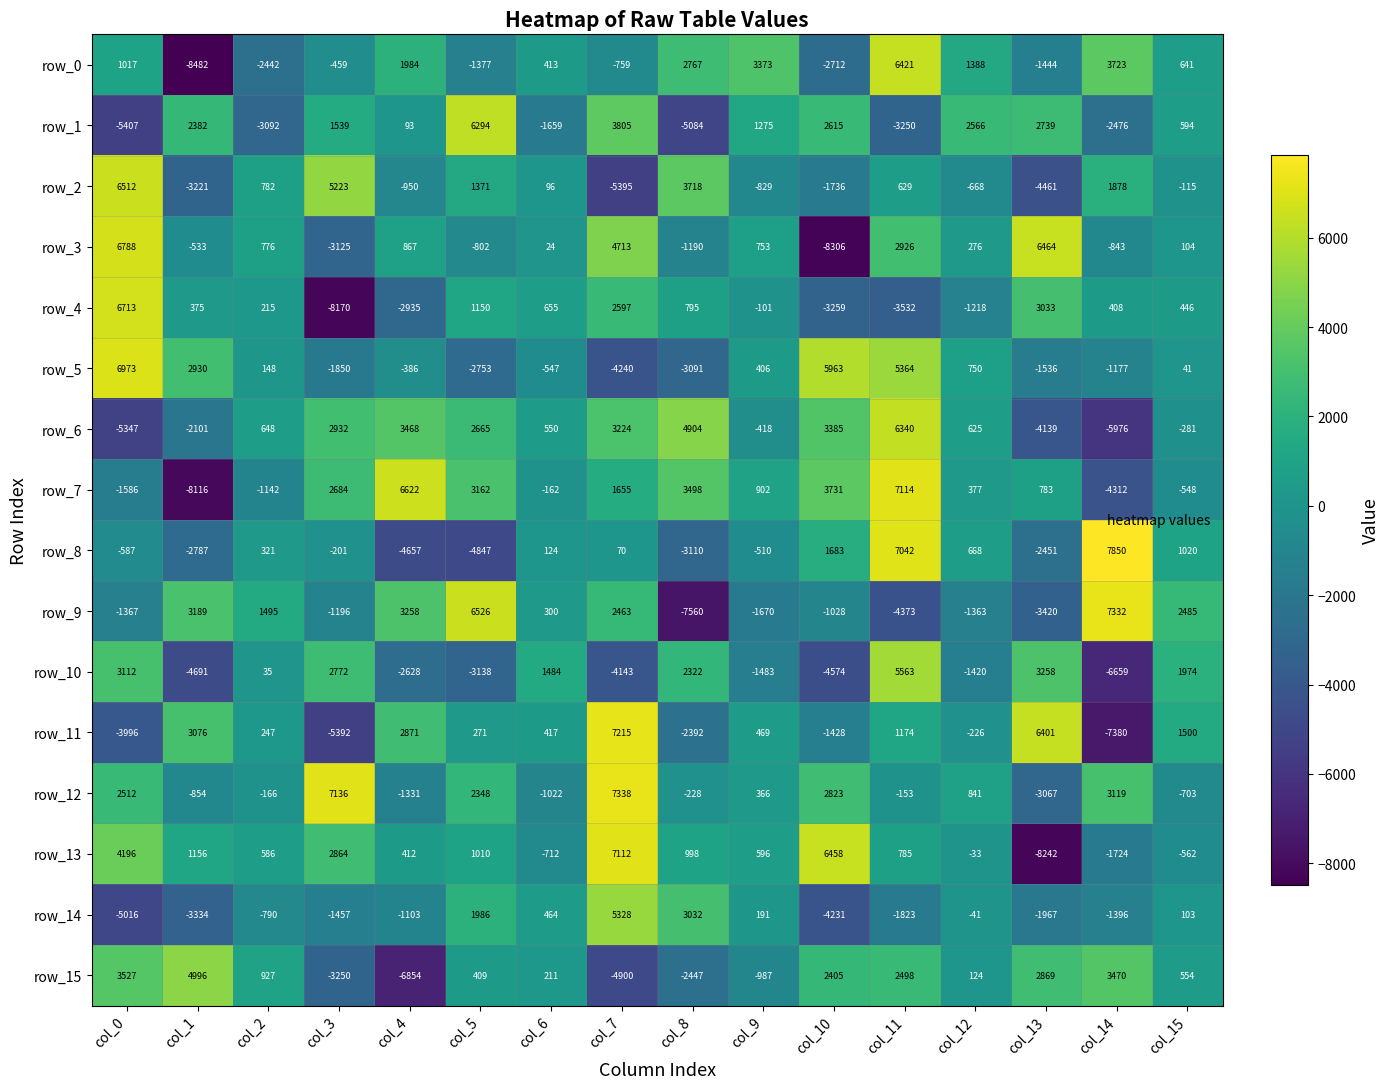

At which category is the sum across all series the highest?

col_11